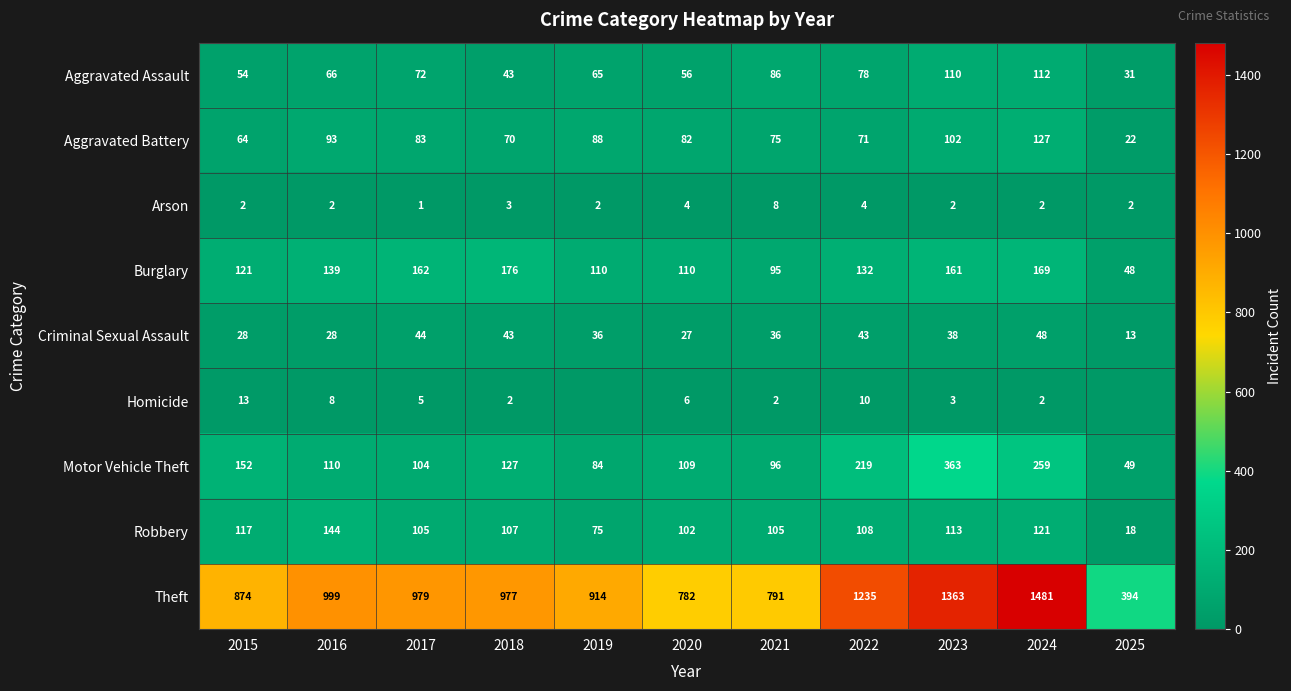

What is the highest value of the Aggravated Battery series?

127